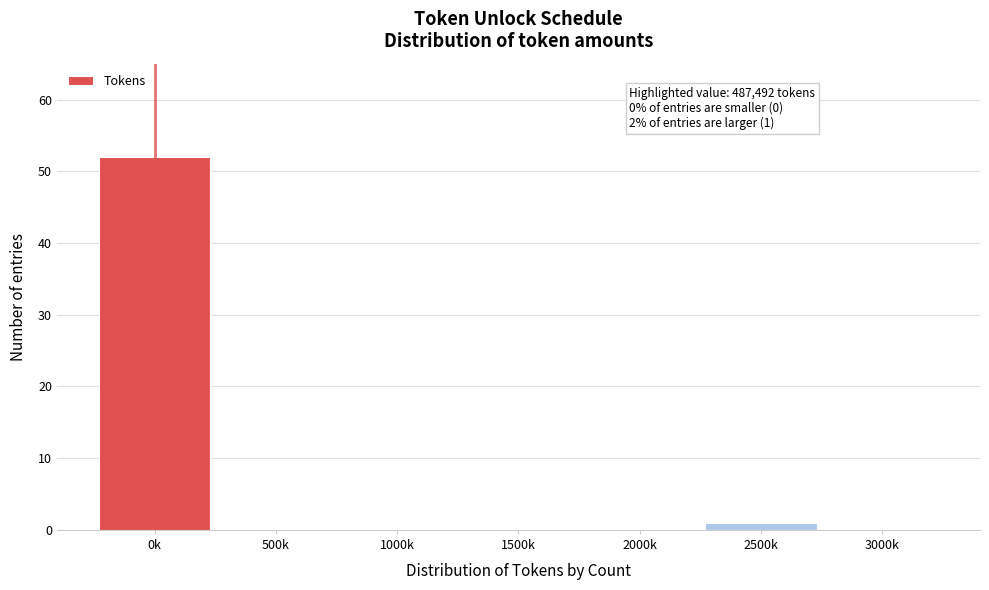

Reading left to right, extract all data points from this chart.

0k=52	500k=0	1000k=0	1500k=0	2000k=0	2500k=1	3000k=0